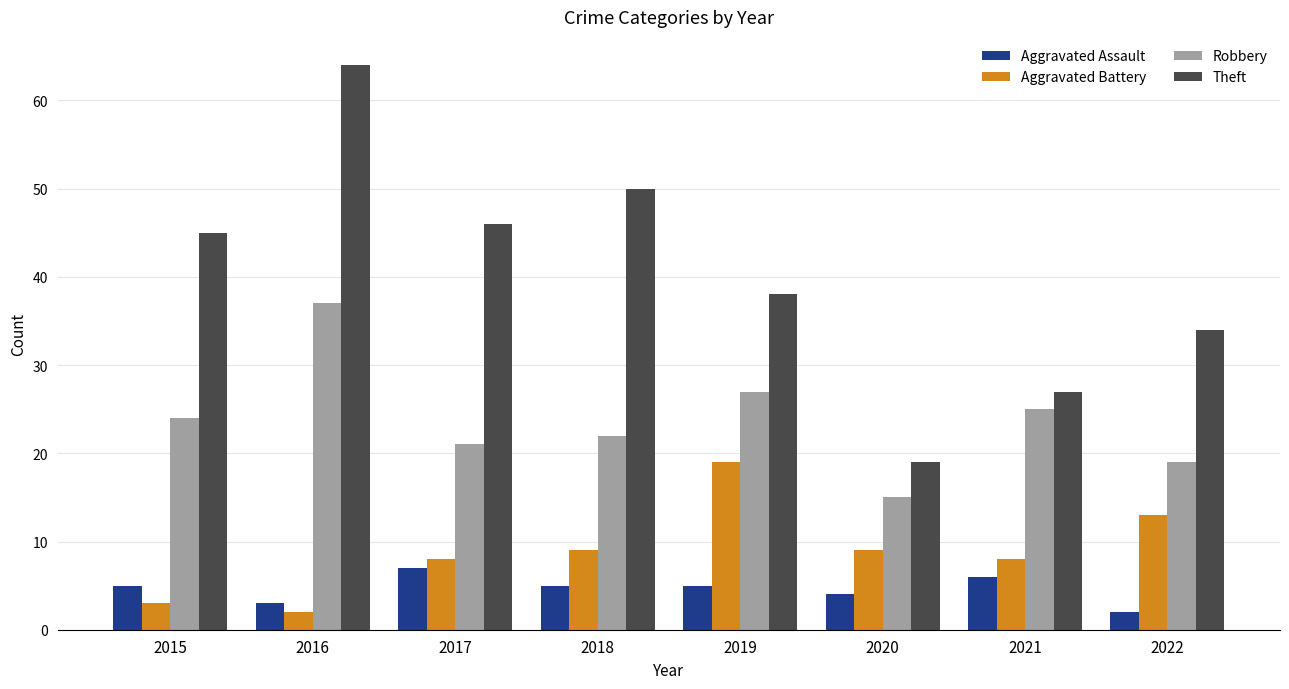

What is the spread (max minus min) of values at 2019?

33